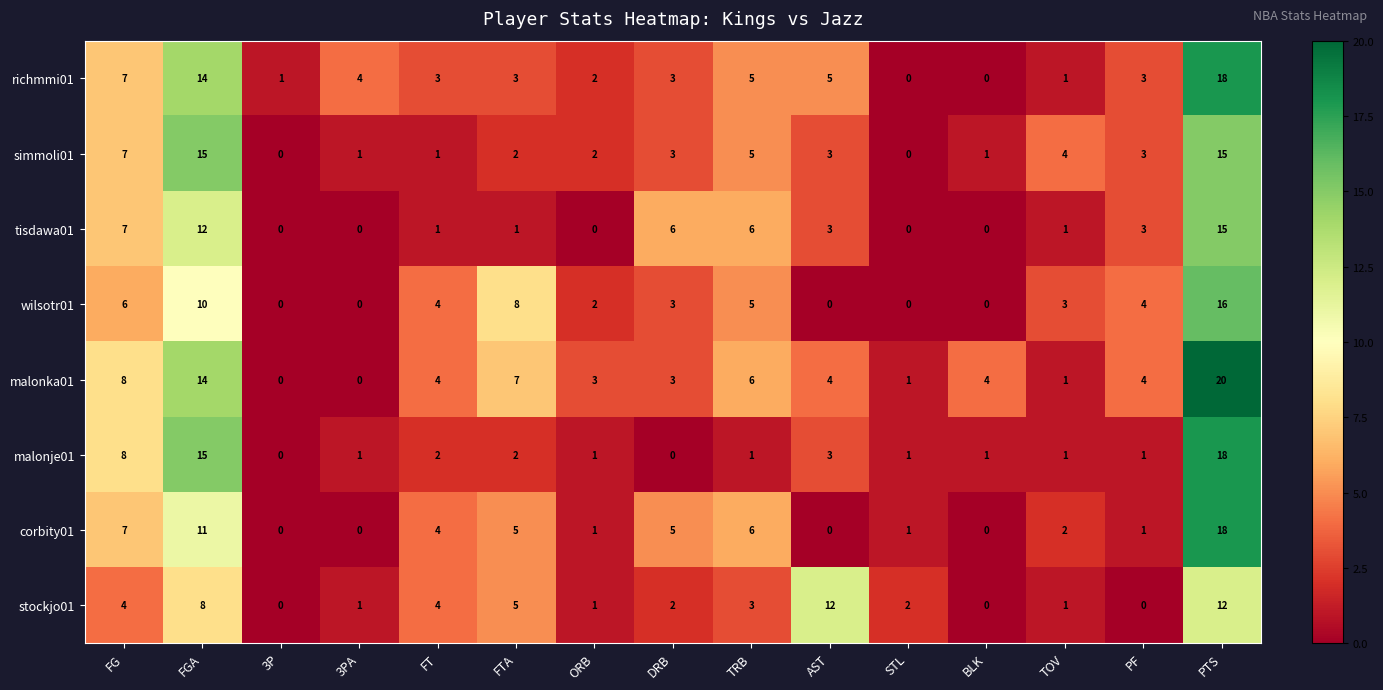

Which category has the highest value across all series?

PTS